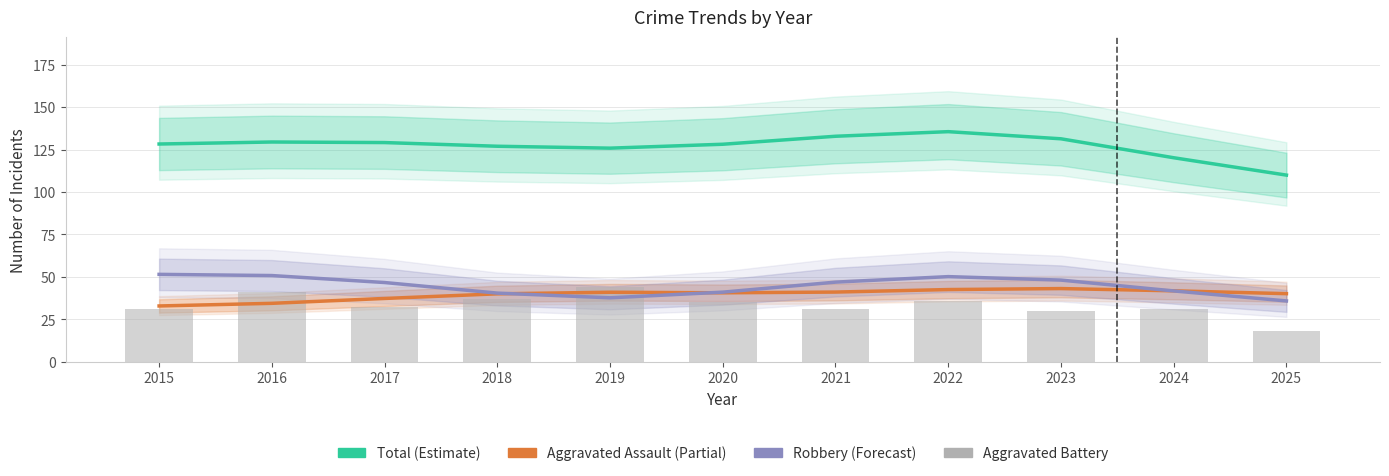

The Aggravated Assault (Partial) series shows 40.6 at 2020. True or false?

True